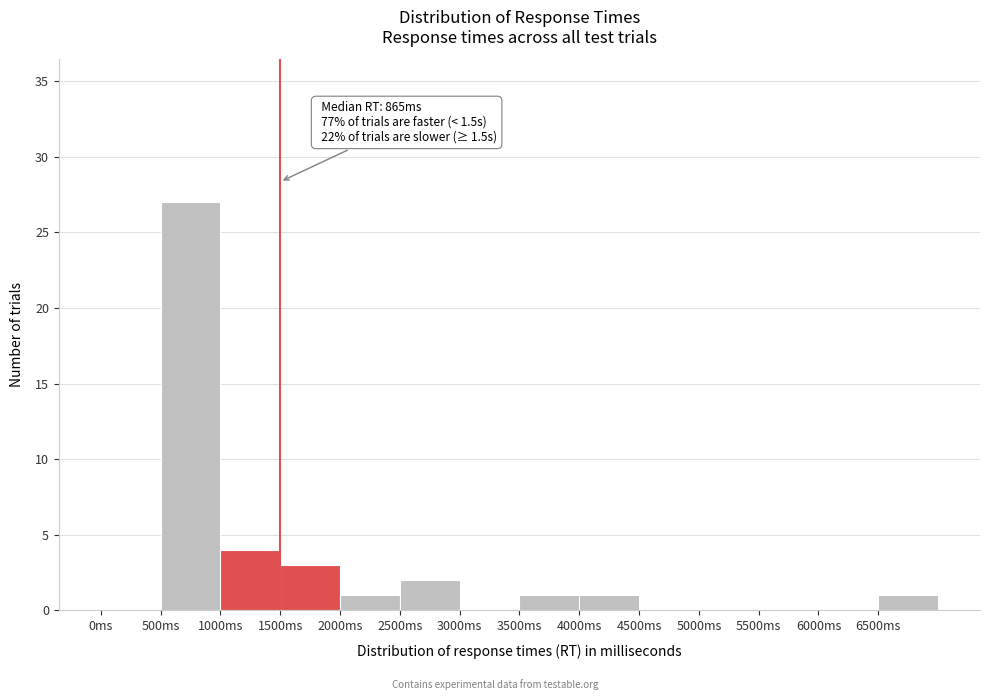

Over which range of the x-axis is the bar tallest?

500 to 1000